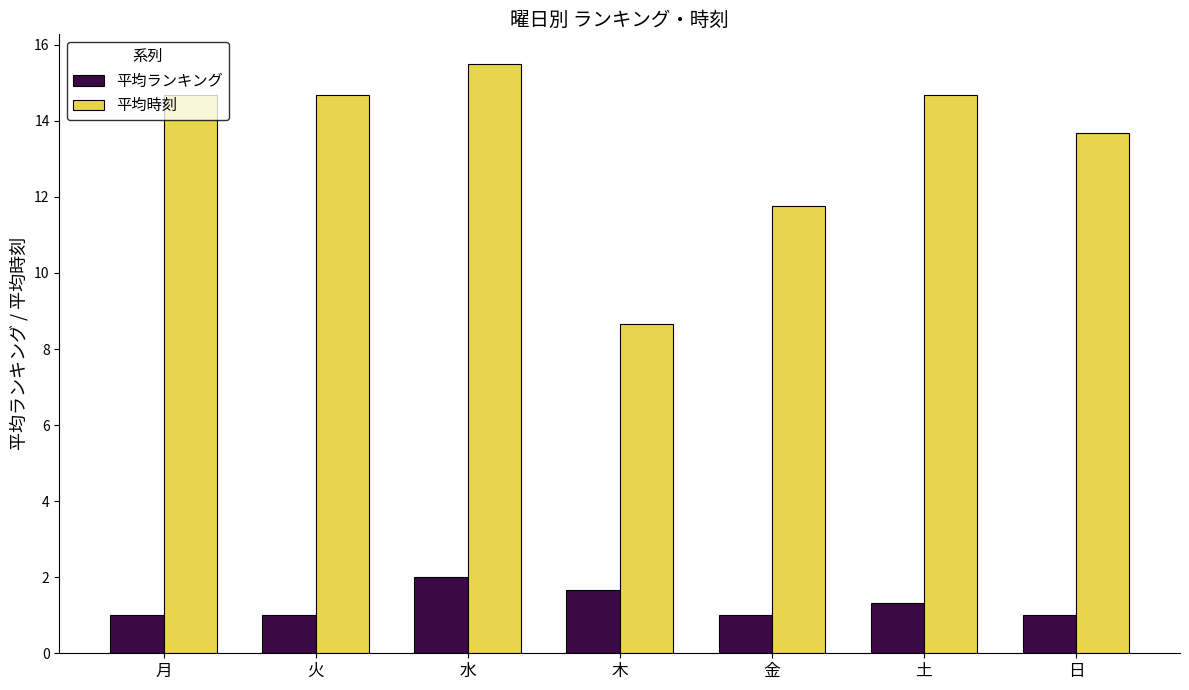

What is the spread (max minus min) of values at 日?

12.7